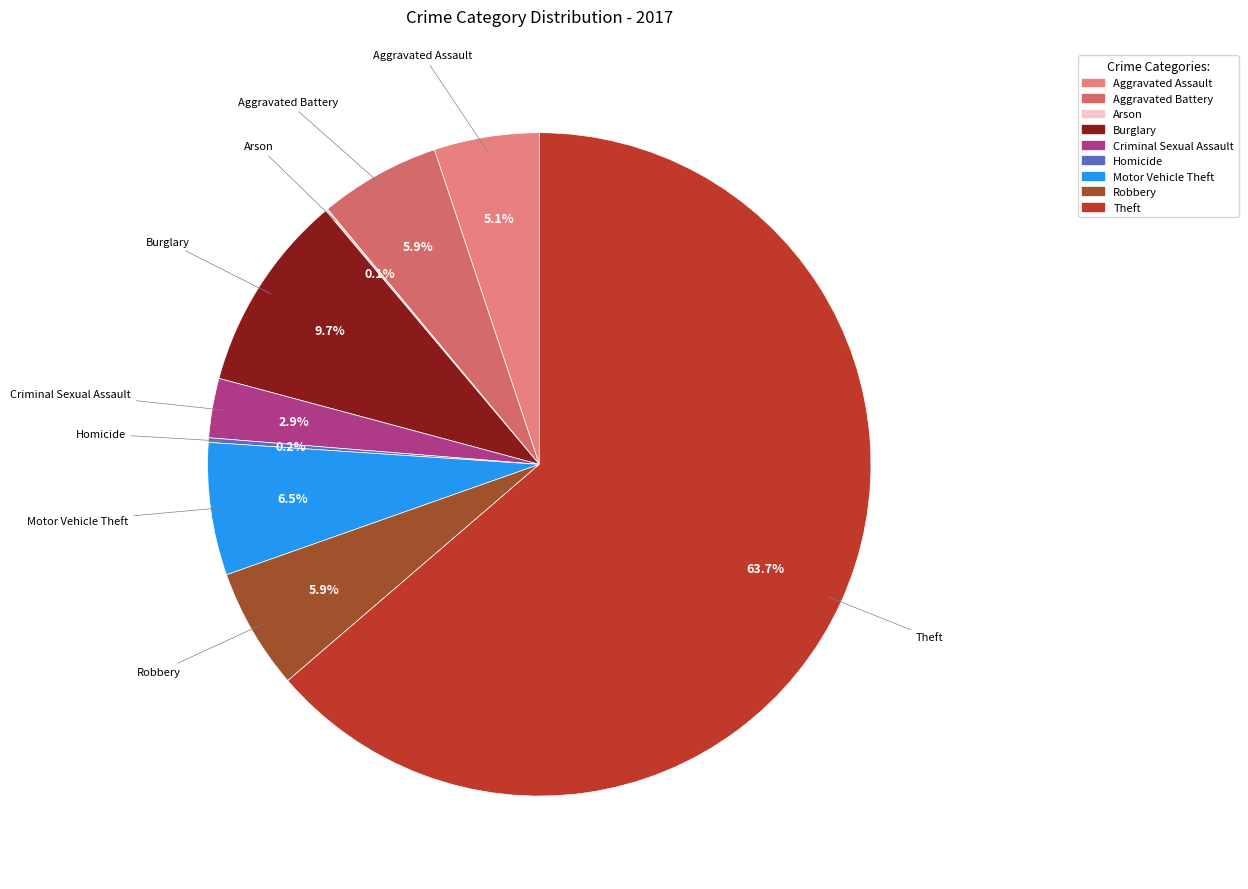

To the nearest percent, what is the difference between the Theft and Aggravated Battery slice percentages?

58%